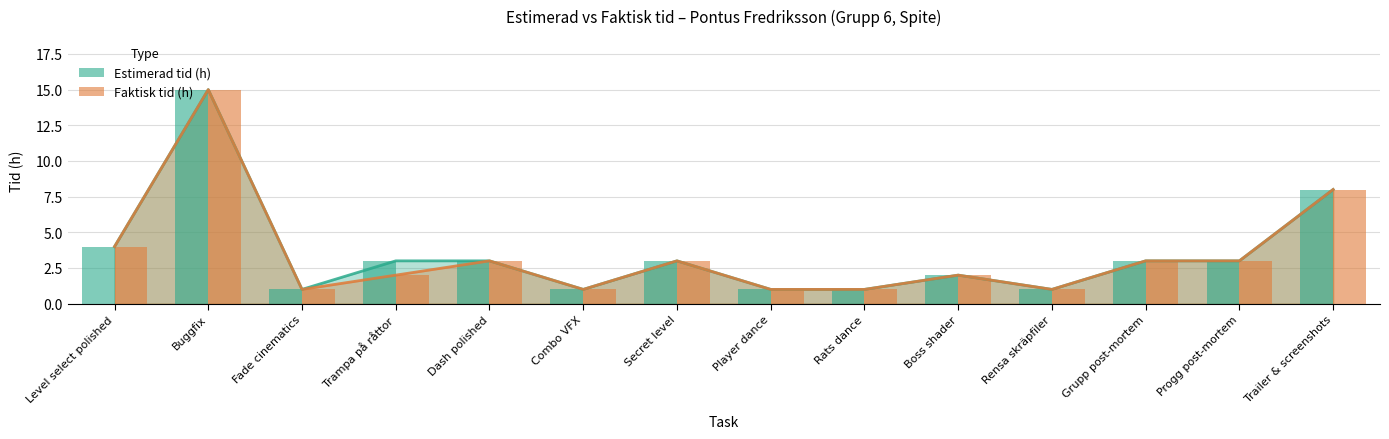

How many categories are shown in the chart?

14